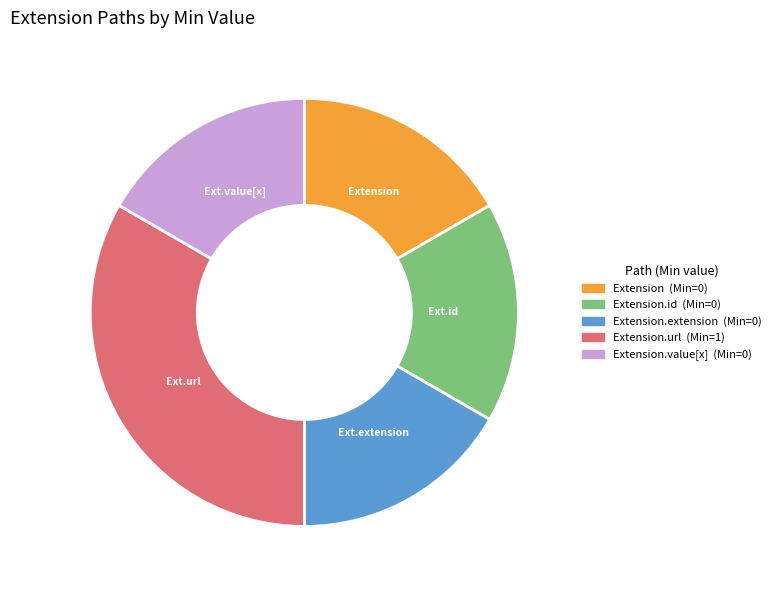

Is there a majority slice in this chart?

No